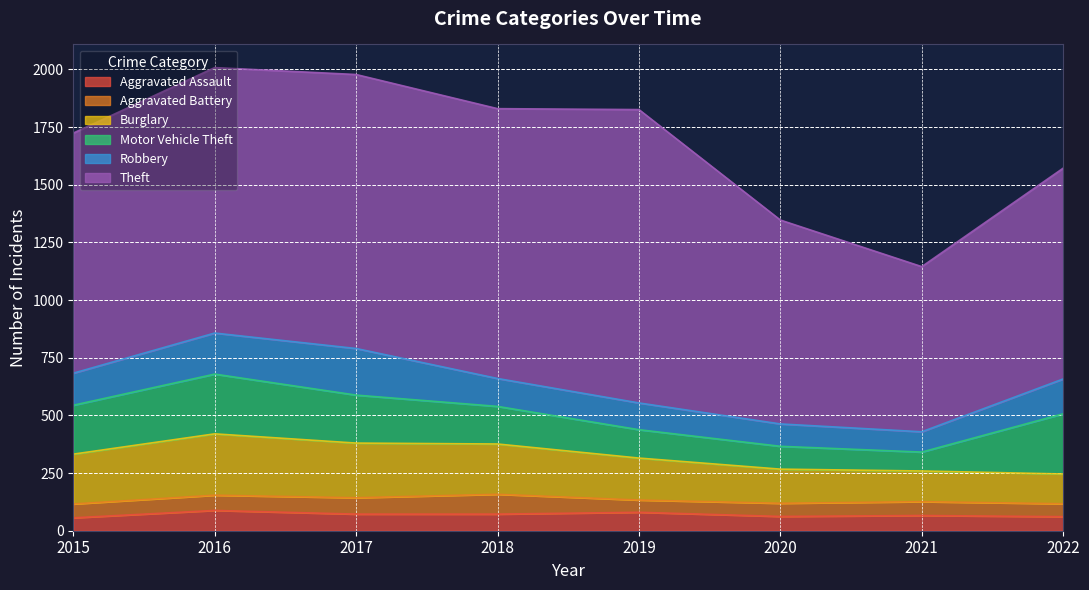

Reading right to left, transcribe all the data shown in this chart.

Aggravated Assault: 2022=61	2021=66	2020=62	2019=80	2018=72	2017=72	2016=88	2015=56
Aggravated Battery: 2022=56	2021=60	2020=57	2019=53	2018=86	2017=71	2016=66	2015=60
Burglary: 2022=129	2021=133	2020=148	2019=182	2018=218	2017=237	2016=266	2015=216
Motor Vehicle Theft: 2022=261	2021=82	2020=99	2019=123	2018=163	2017=208	2016=259	2015=212
Robbery: 2022=151	2021=88	2020=97	2019=116	2018=121	2017=202	2016=178	2015=139
Theft: 2022=914	2021=716	2020=884	2019=1272	2018=1170	2017=1188	2016=1151	2015=1041